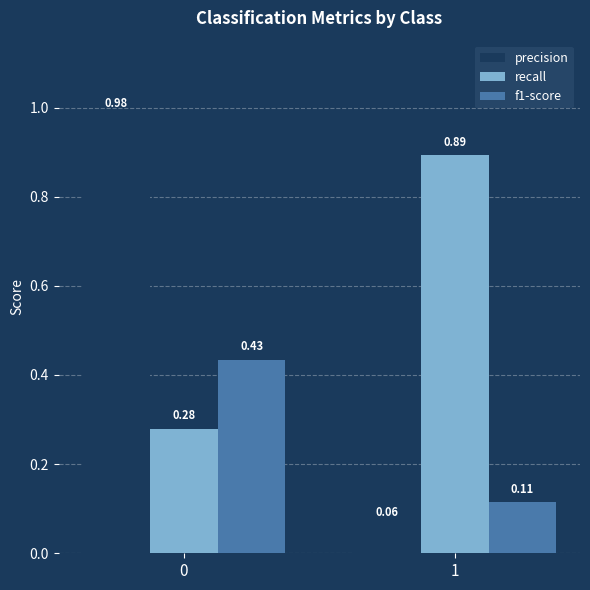

What is the average value of the precision series?

0.5